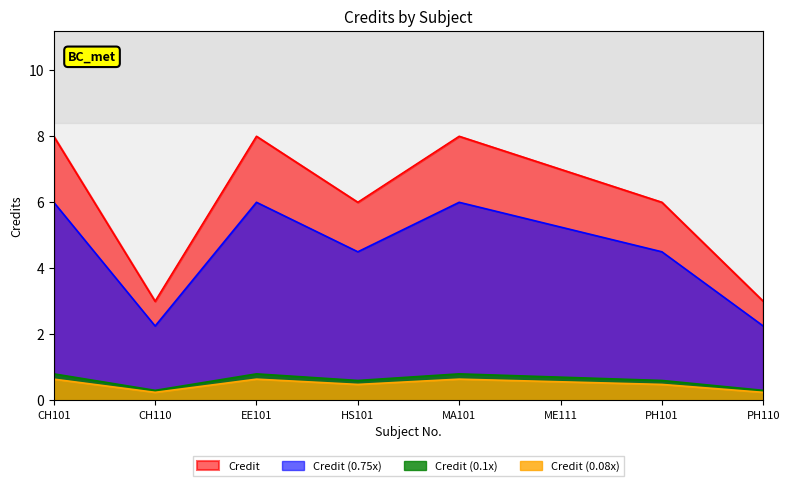

What is the ratio of the value at CH110 to the value at PH110?

1.0